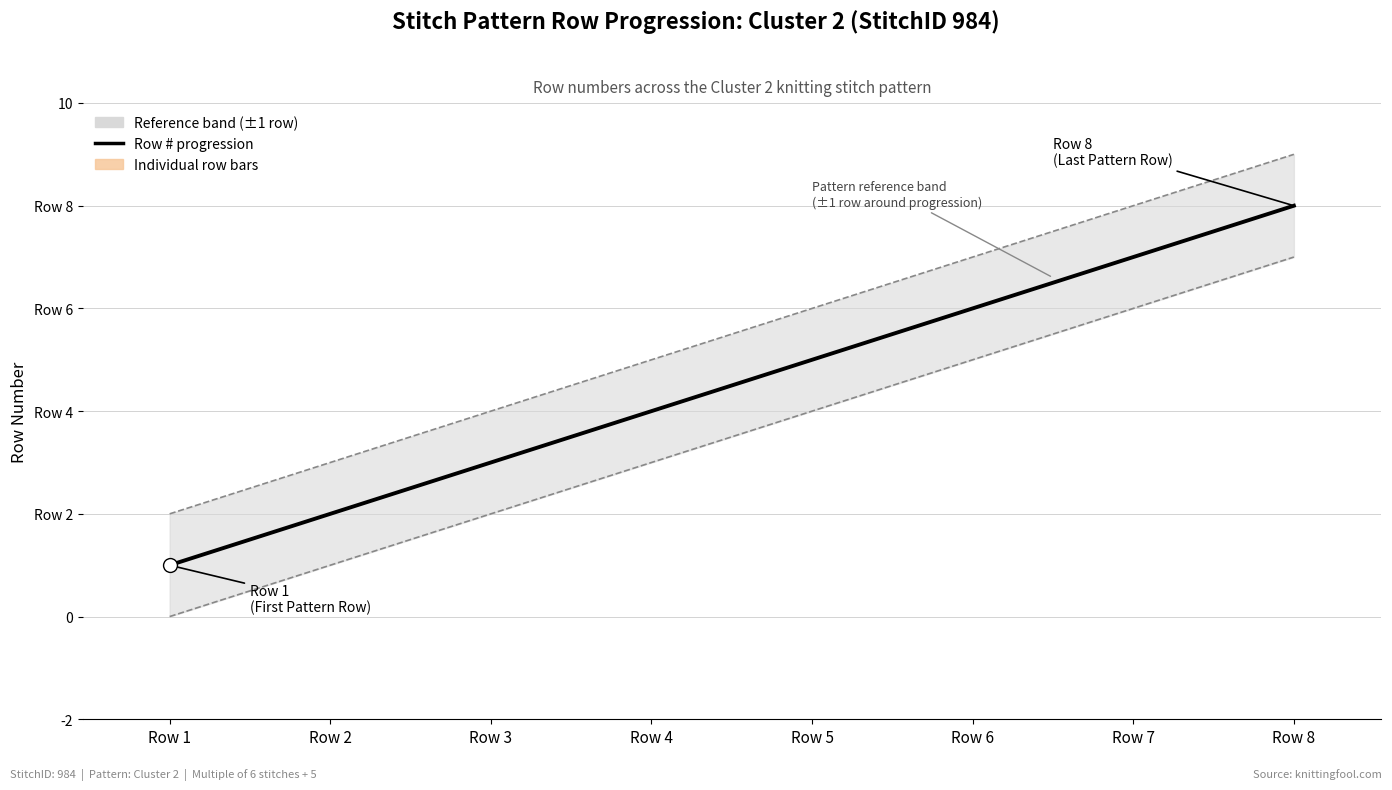

How many bars are there in total?

8